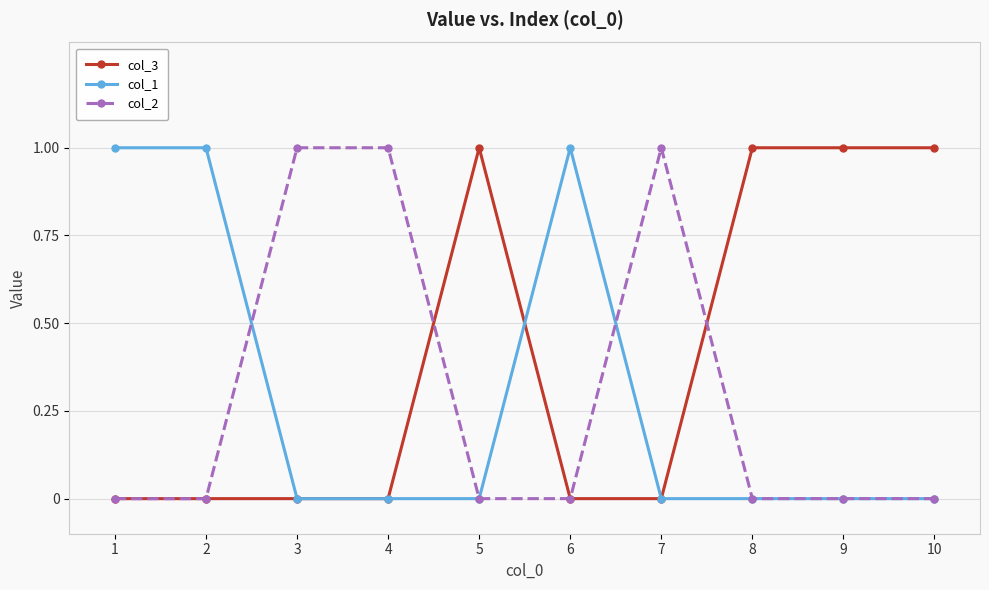

Is it true that col_3 equals 0 at 2?

True